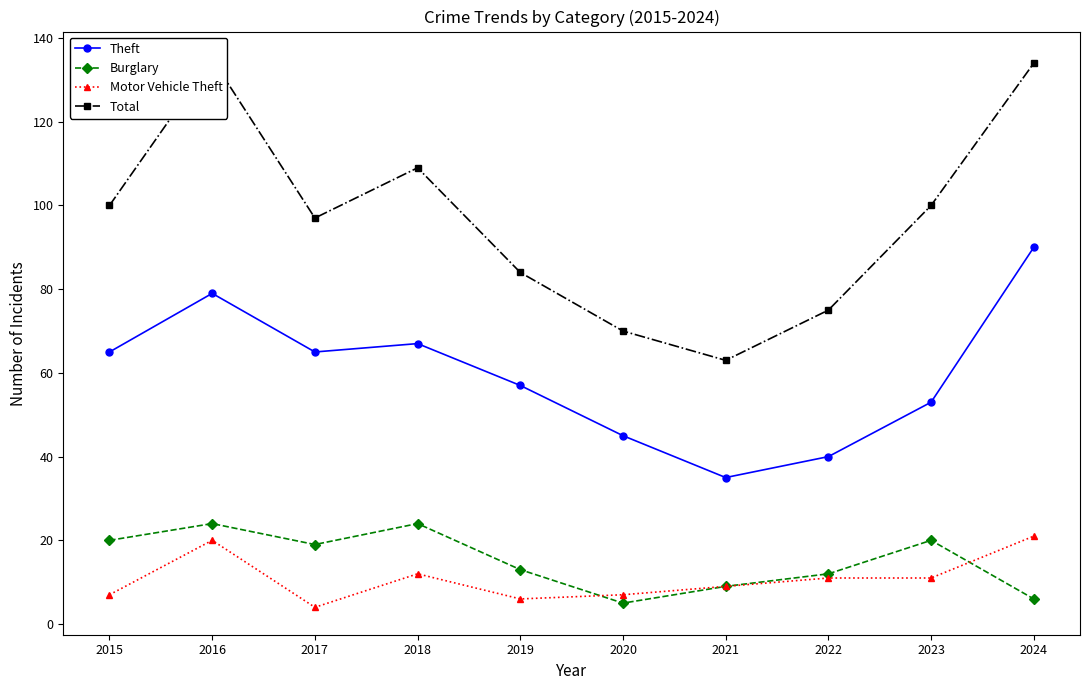

At which label does Total first exceed 100?

2016